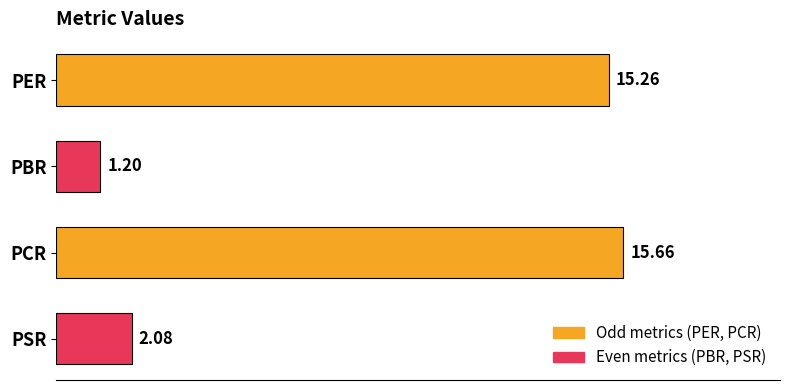

Rank the categories by value from highest to lowest.

PCR, PER, PSR, PBR